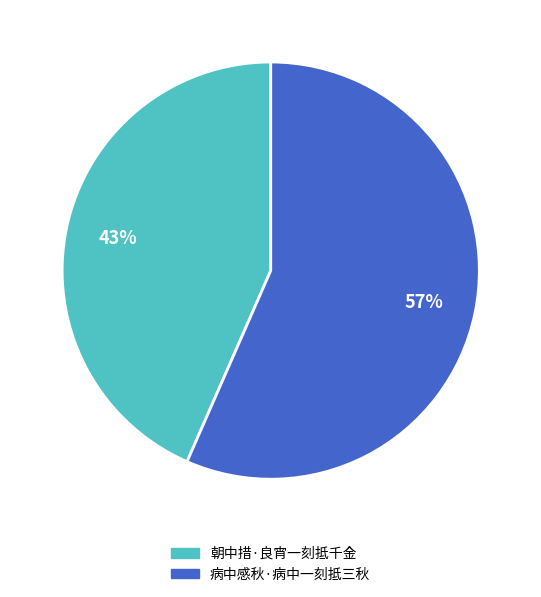

Do 朝中措·良宵一刻抵千金 and 病中感秋·病中一刻抵三秋 together represent more than half of the pie?

Yes